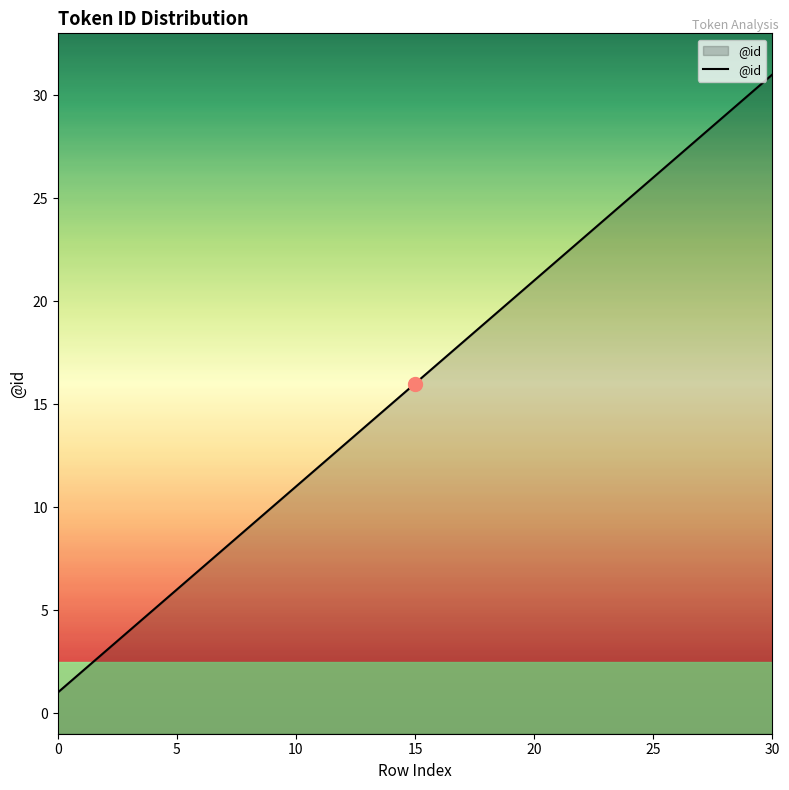

What is the greatest value displayed?

31